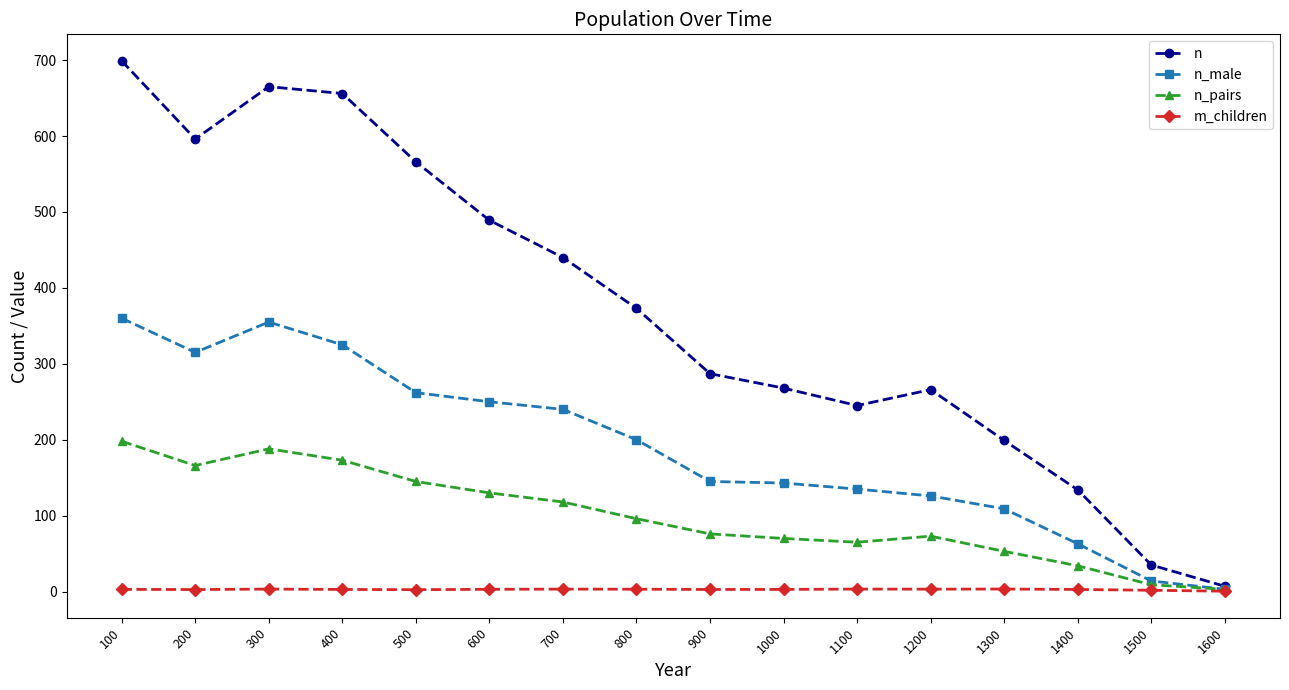

How many distinct data groups are displayed?

4